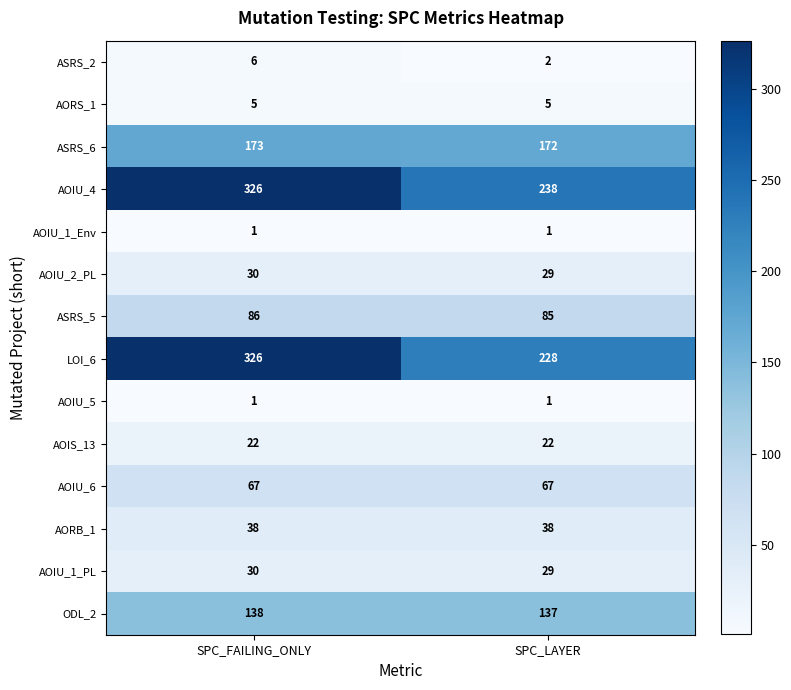

What is the greatest value displayed?

326